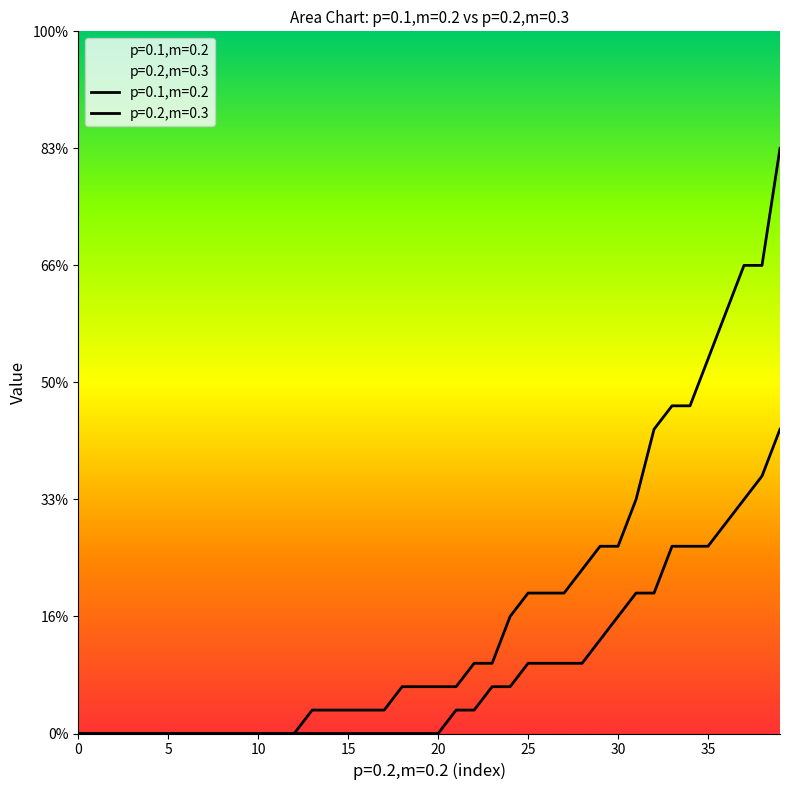

At which label is p=0.2,m=0.3 closest to 6?

31